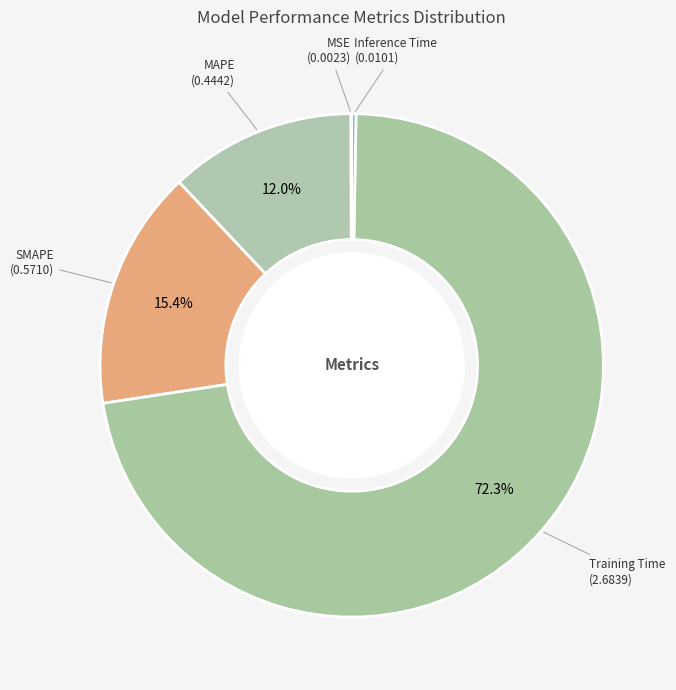

True or false: Training Time accounts for 72% of the total.

True